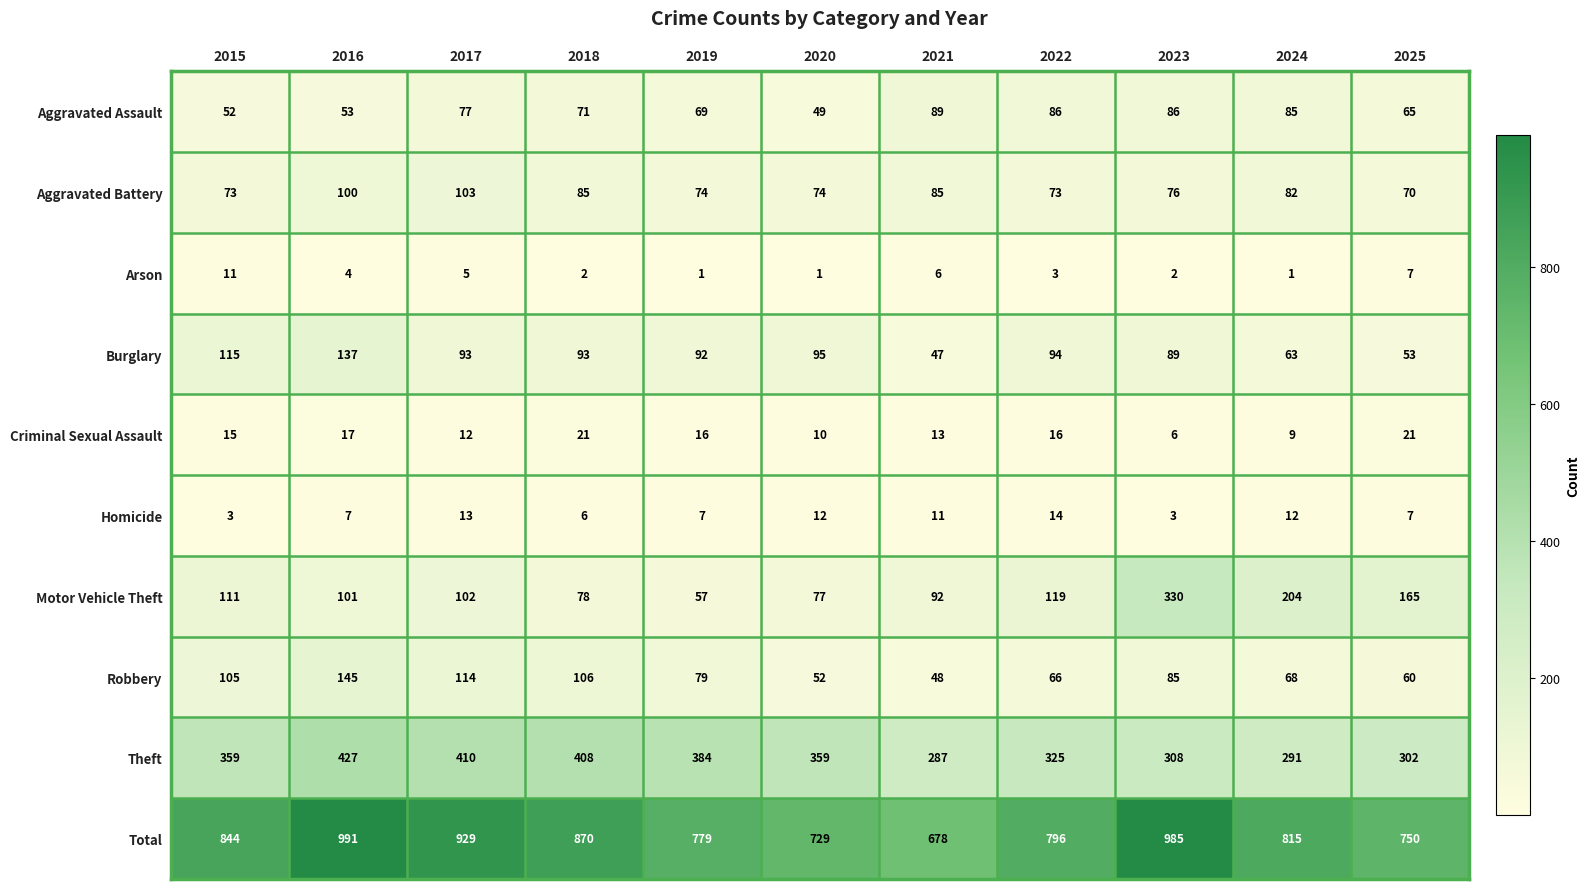

What is the smallest value displayed?

1